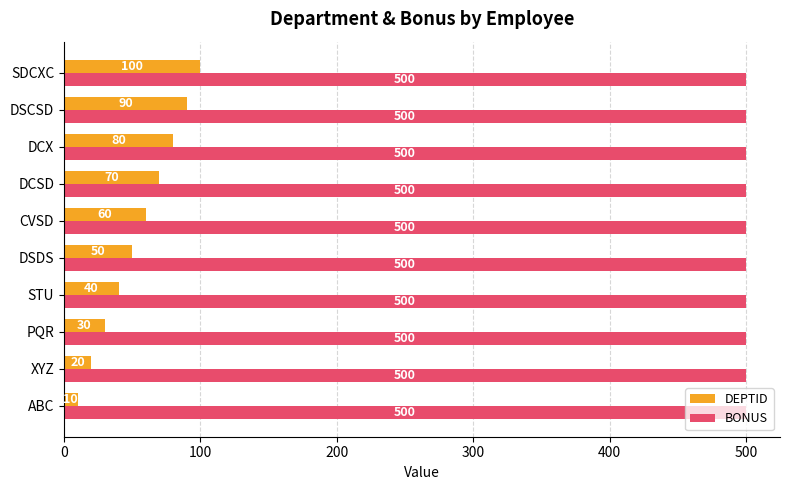

True or false: DEPTID has a value of 90 at DSCSD.

True